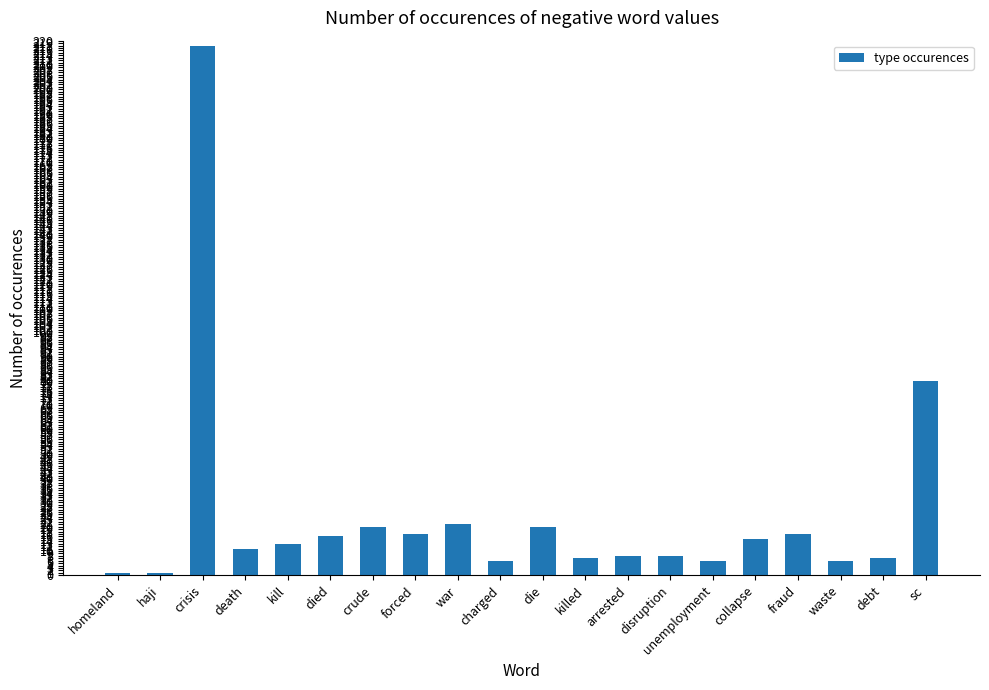

The value at kill is 6. True or false?

False